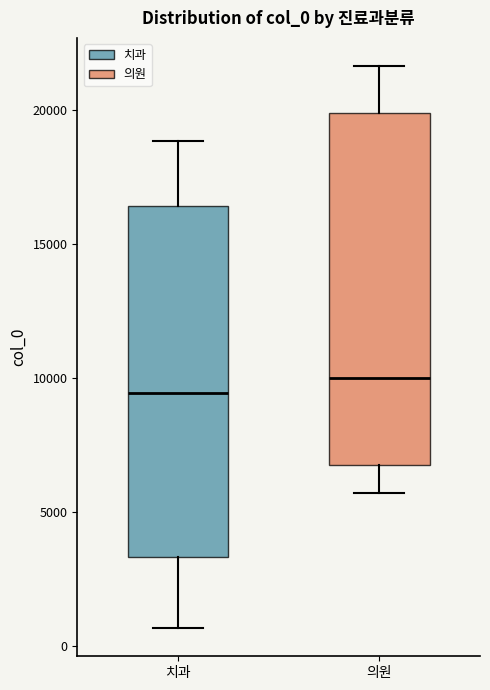

Which box has the highest median line?

의원